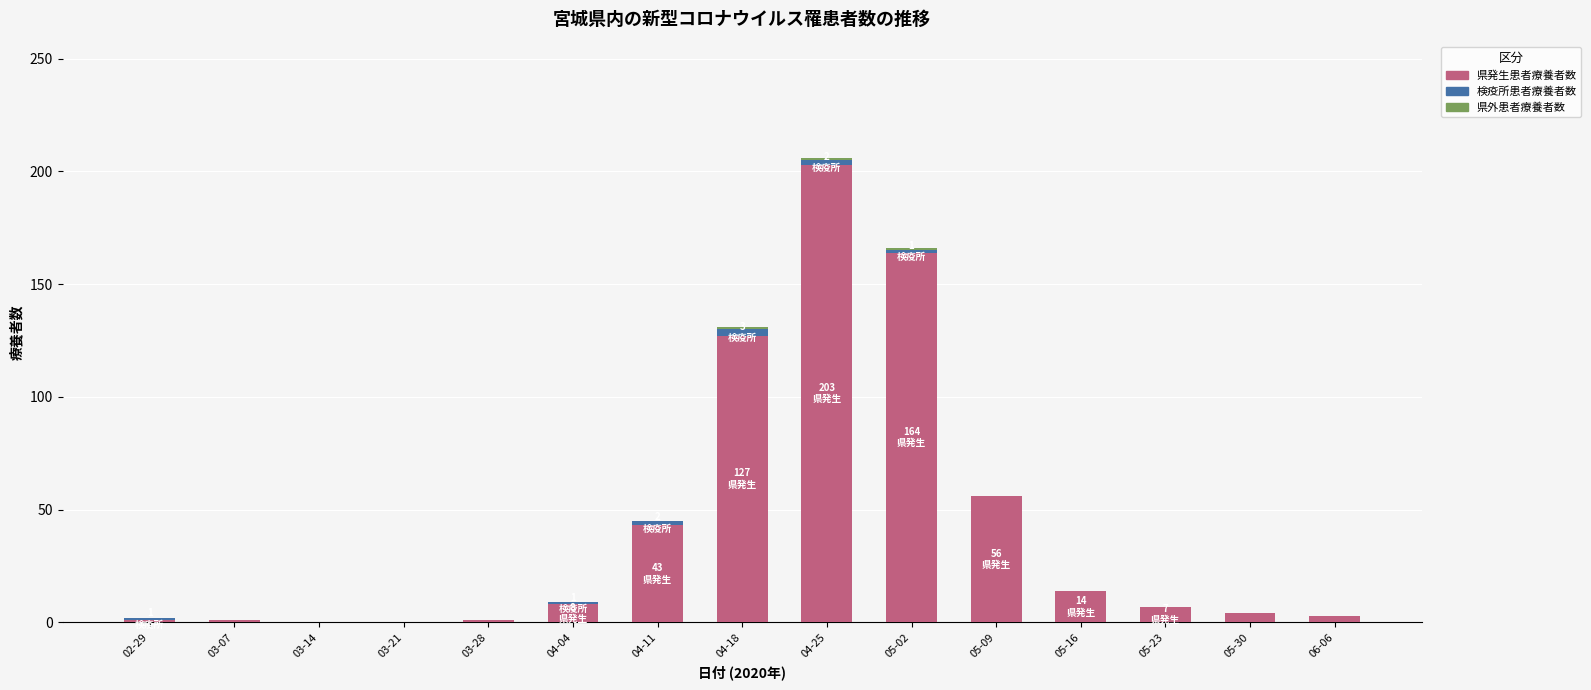

At which category is the sum across all series the highest?

04-25